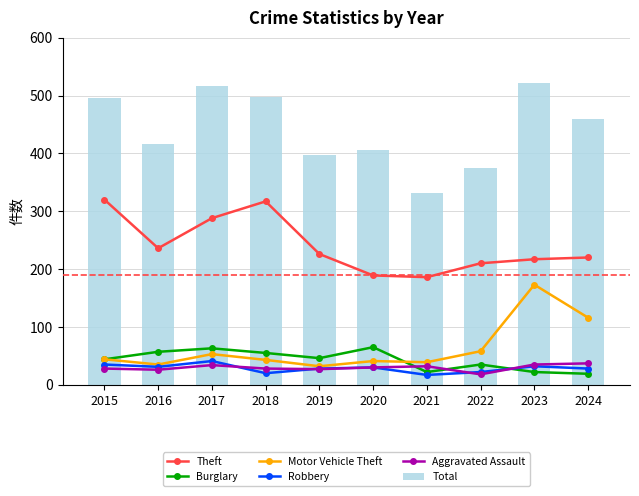

Rank the series by their maximum value, from lowest to highest.

Aggravated Assault, Robbery, Burglary, Motor Vehicle Theft, Theft, Total